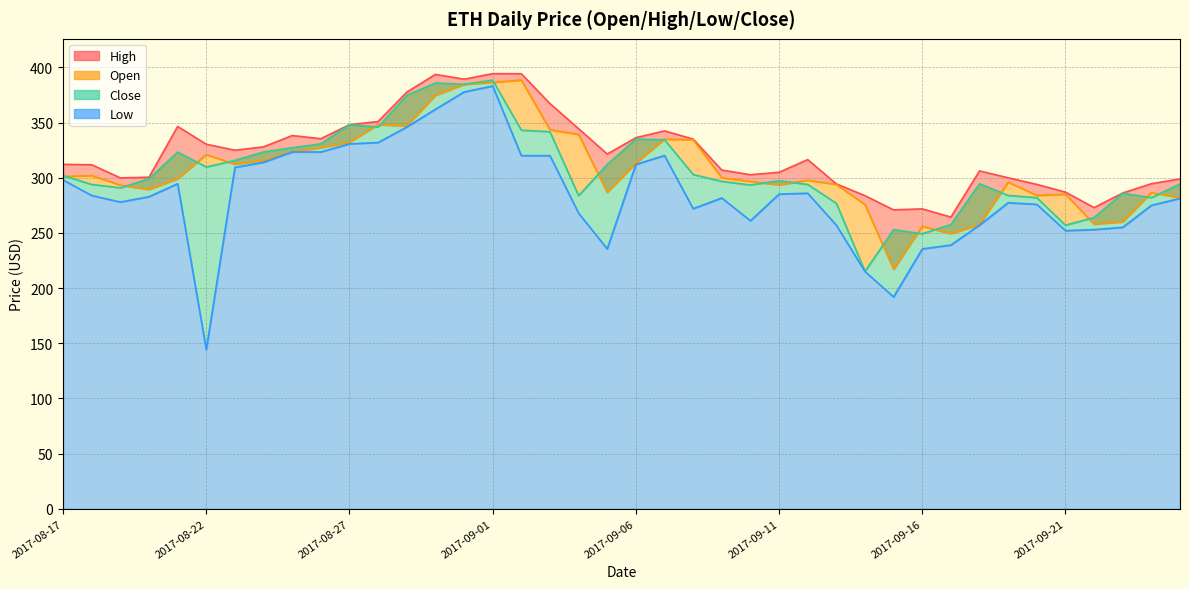

True or false: Open has a value of 133.2 at 2017-09-11.

False